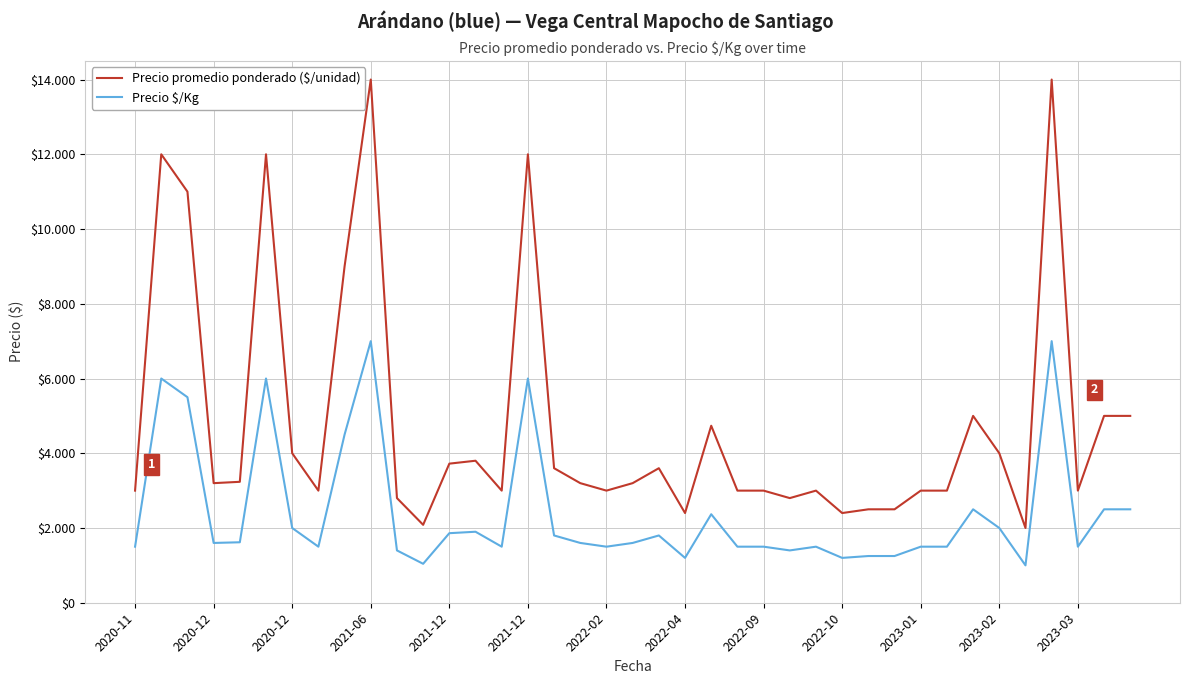

Is this an area chart (filled region under the line)?

No